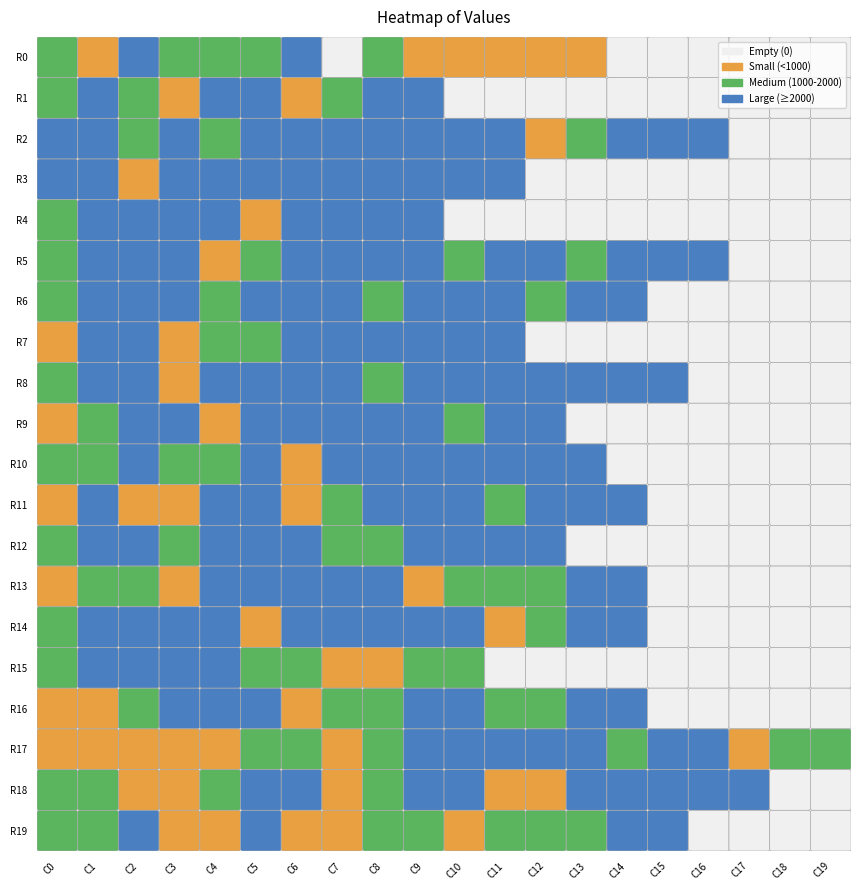

What is the greatest value displayed?

3478